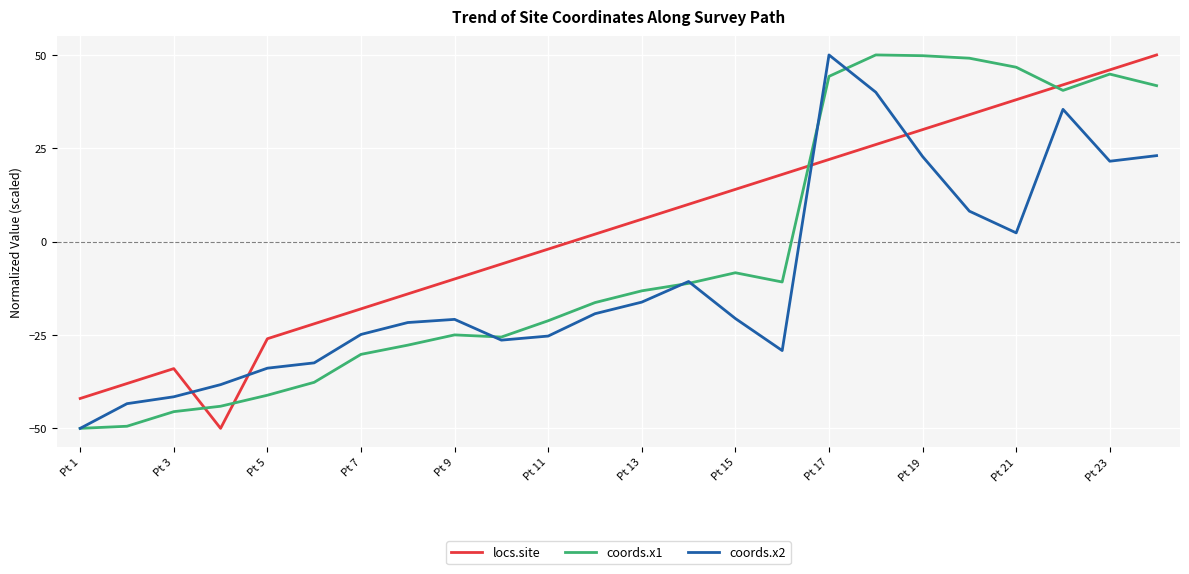

List the series in order of their overall mean, highest first.

locs.site, coords.x1, coords.x2